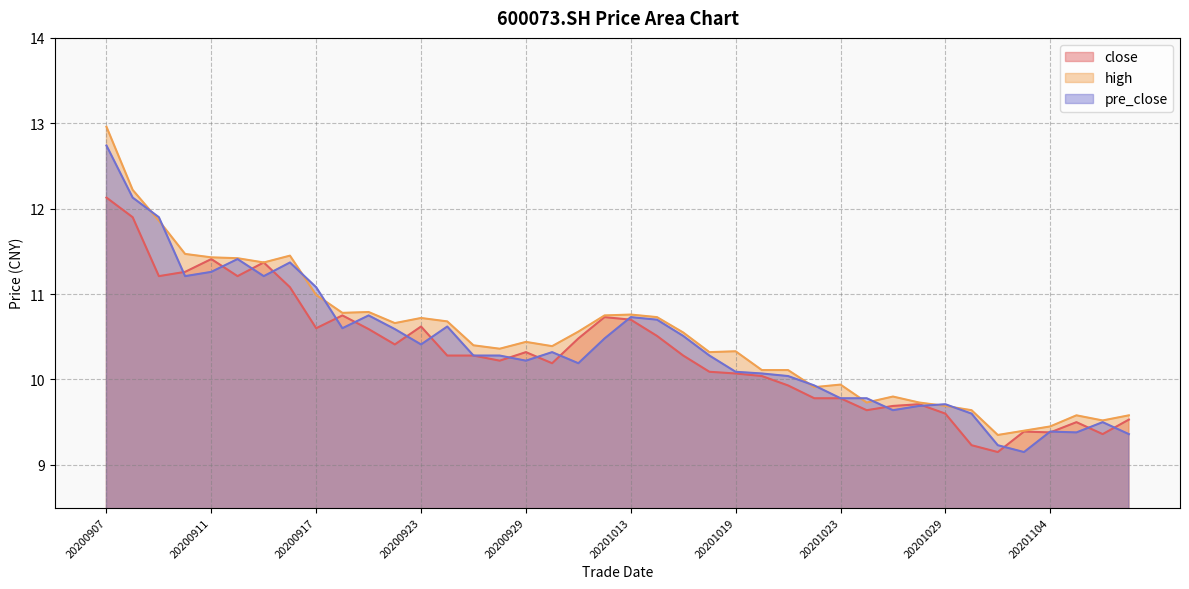

What is the sum of all high values?

419.9